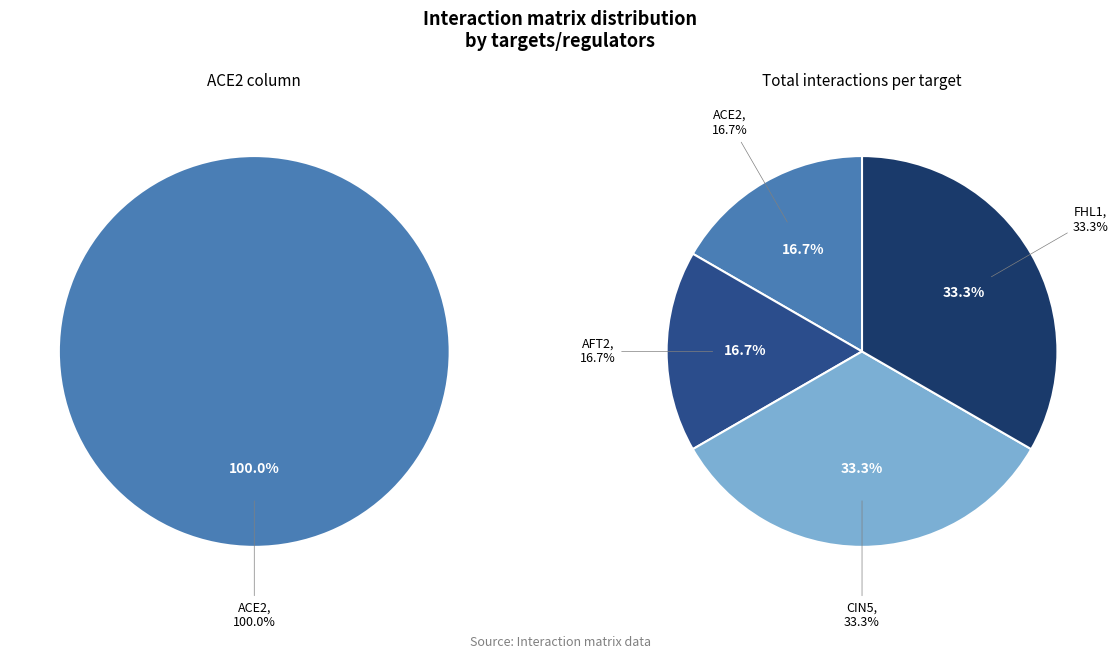

To the nearest percent, what is the difference between the AFT2 and ACE2 slice percentages?

100%